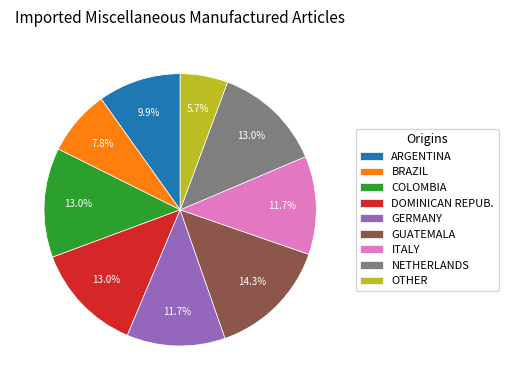

Is there any slice that represents more than half of the pie?

No